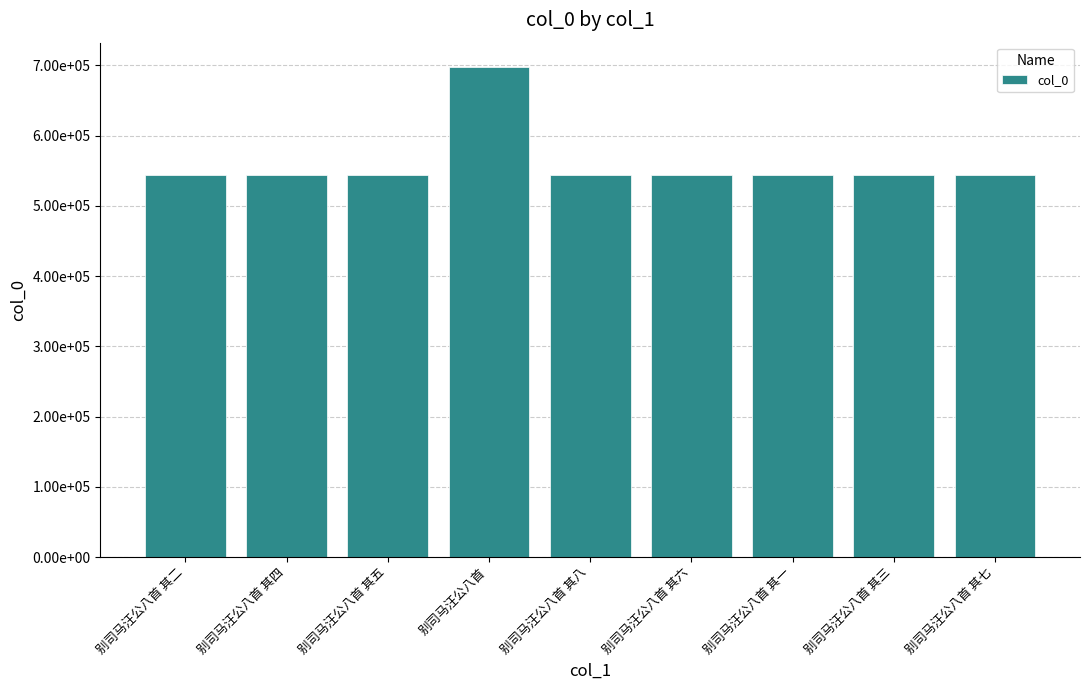

Reading left to right, transcribe all the data shown in this chart.

543390	543392	543393	697462	543396	543394	543389	543391	543395